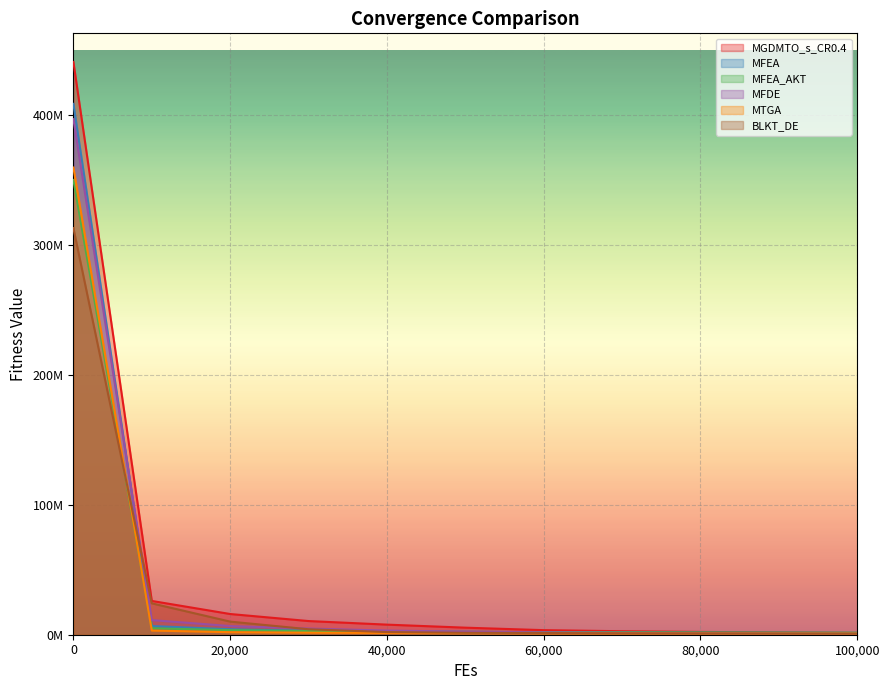

At which label does MGDMTO_s_CR0.4 reach its minimum?

100000